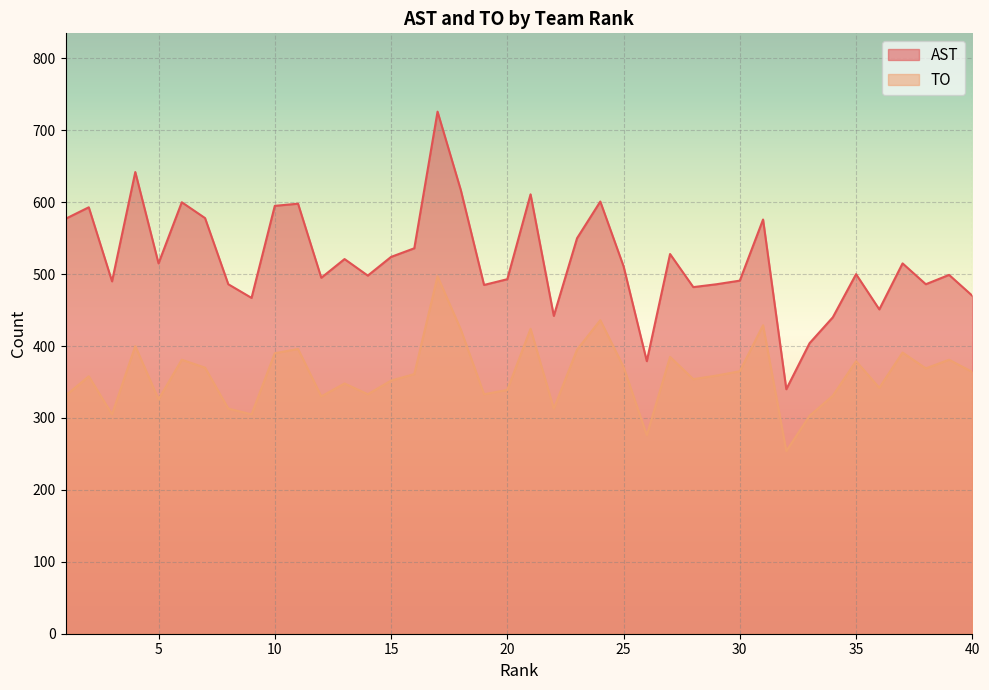

How many data points in AST are less than 511?

20